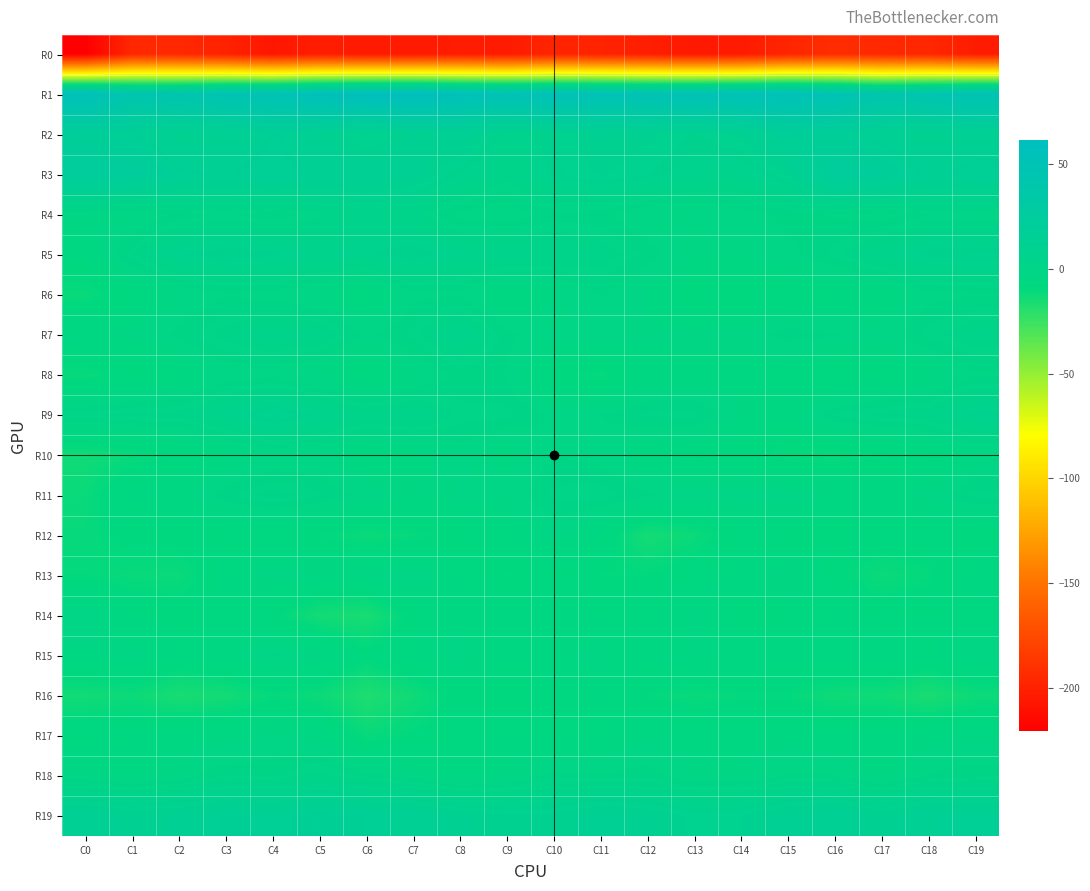

Which has a higher value, C9 or C3?

C3